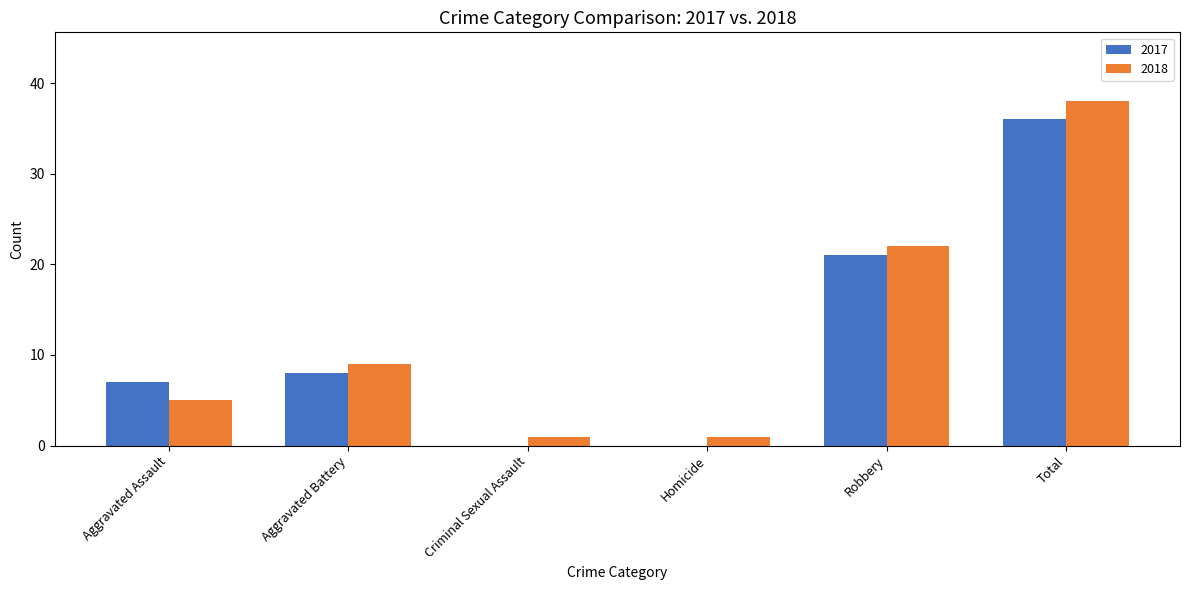

The 2018 series shows 5 at Aggravated Assault. True or false?

True